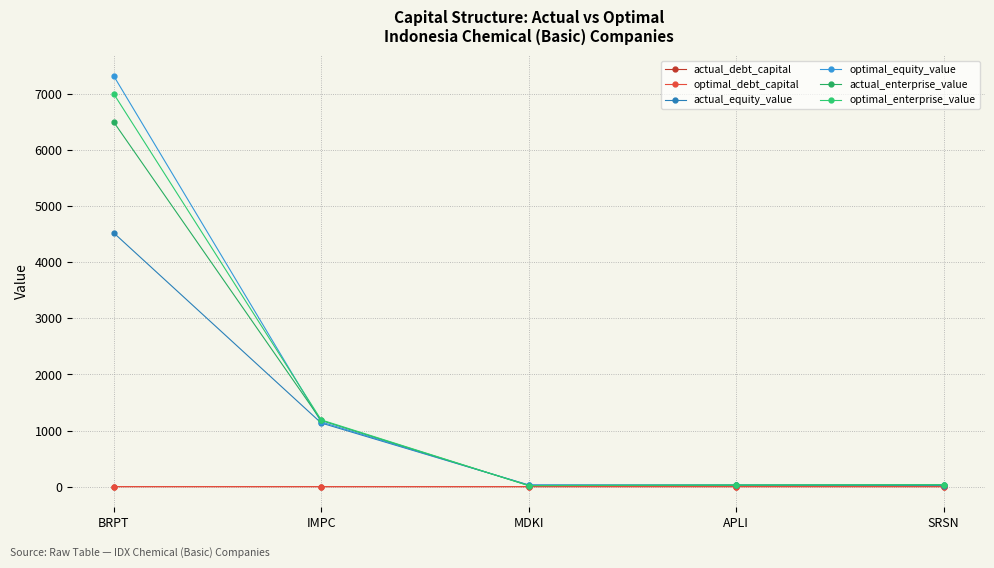

What is the label of the 5th point from the right?

BRPT